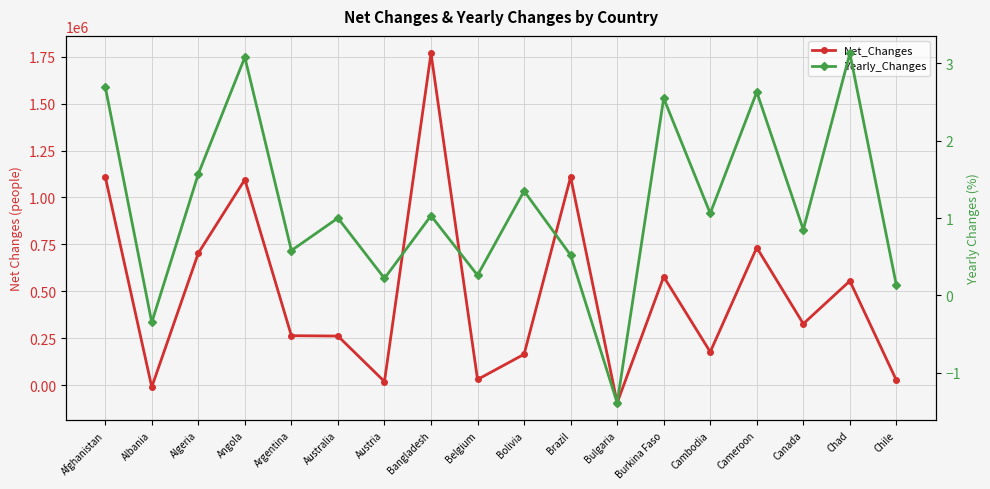

Where is Yearly_Changes nearest to the value 0?

Chile